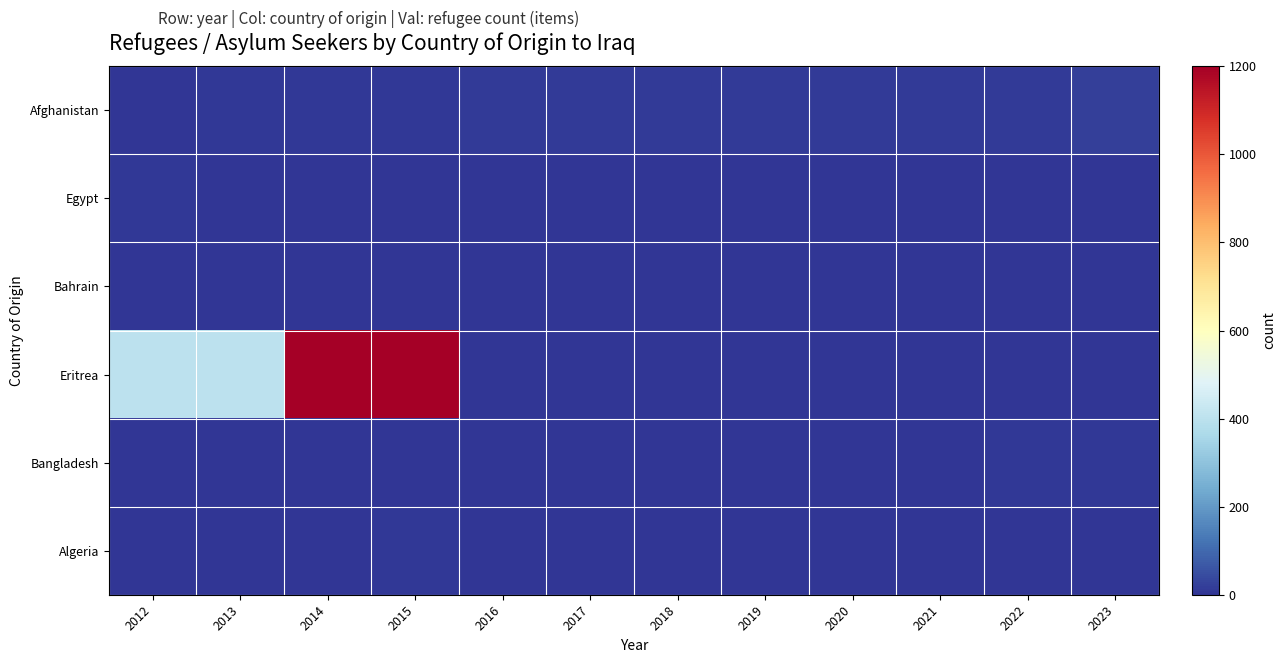

Reading left to right, transcribe all the data shown in this chart.

Afghanistan: 2012=0	2013=5	2014=5	2015=9	2016=11	2017=11	2018=12	2019=11	2020=11	2021=11	2022=14	2023=21
Egypt: 2012=5	2013=0	2014=0	2015=0	2016=0	2017=0	2018=0	2019=0	2020=0	2021=0	2022=0	2023=0
Bahrain: 2012=0	2013=0	2014=0	2015=0	2016=0	2017=0	2018=0	2019=0	2020=0	2021=0	2022=0	2023=0
Eritrea: 2012=400	2013=400	2014=1200	2015=1200	2016=0	2017=0	2018=0	2019=0	2020=0	2021=0	2022=0	2023=0
Bangladesh: 2012=0	2013=0	2014=0	2015=0	2016=0	2017=0	2018=0	2019=0	2020=0	2021=0	2022=5	2023=5
Algeria: 2012=0	2013=0	2014=0	2015=7	2016=0	2017=0	2018=0	2019=0	2020=0	2021=0	2022=0	2023=0